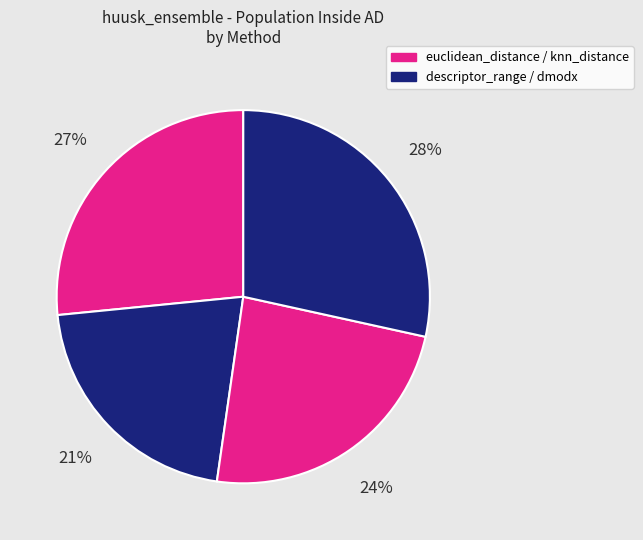

Which slice is the smallest?

descriptor_range